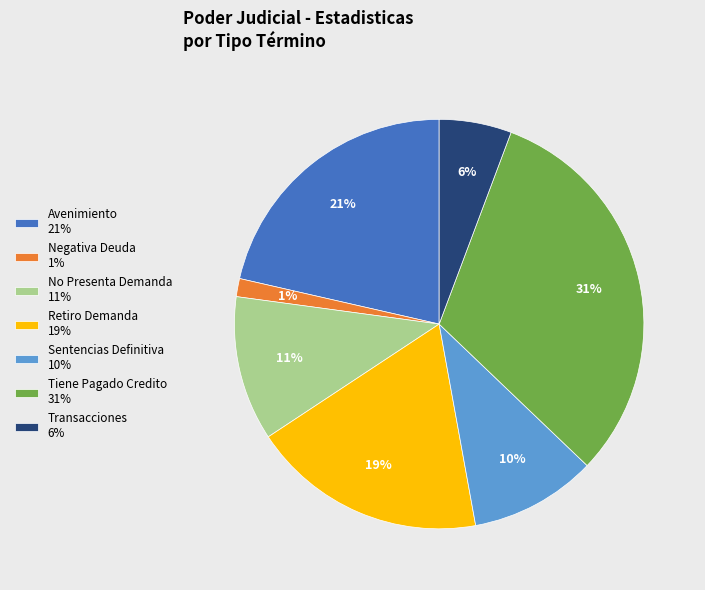

Is Tiene Pagado Credito 31% the majority of the pie?

No